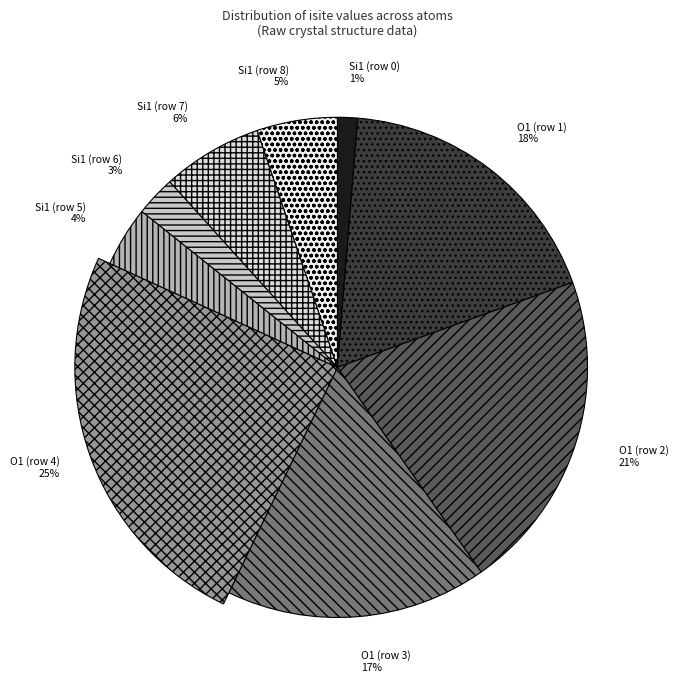

Rank the categories by value from lowest to highest.

Si1 (row 0), Si1 (row 6), Si1 (row 5), Si1 (row 8), Si1 (row 7), O1 (row 3), O1 (row 1), O1 (row 2), O1 (row 4)